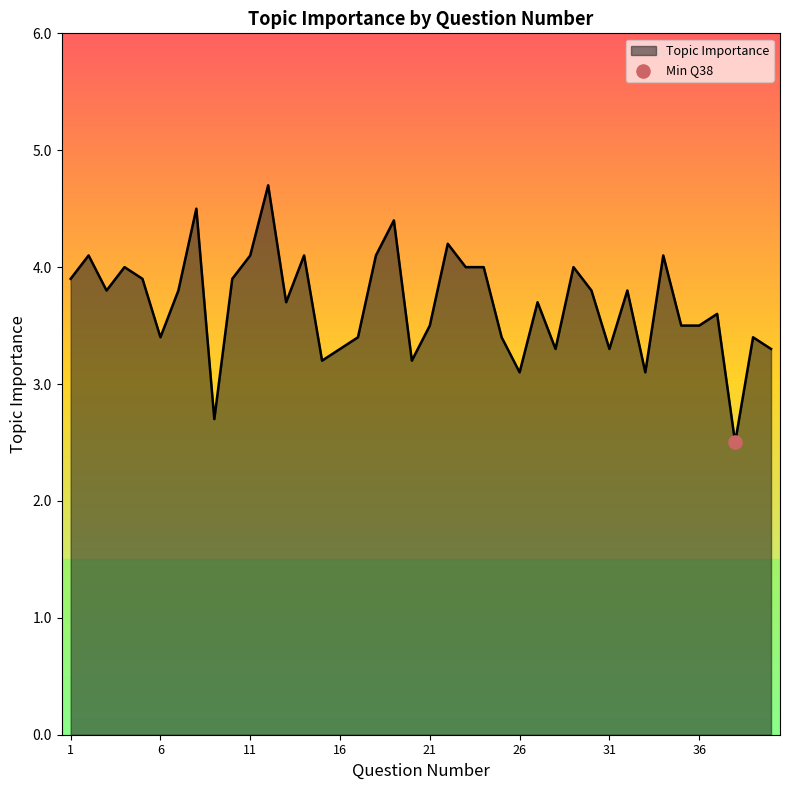

What is the difference between the maximum and minimum values?

2.2